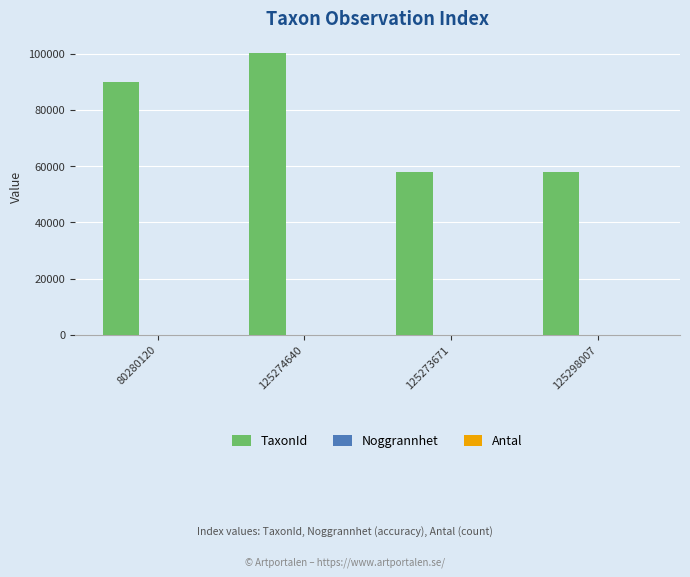

Which series has the largest total across all categories?

TaxonId